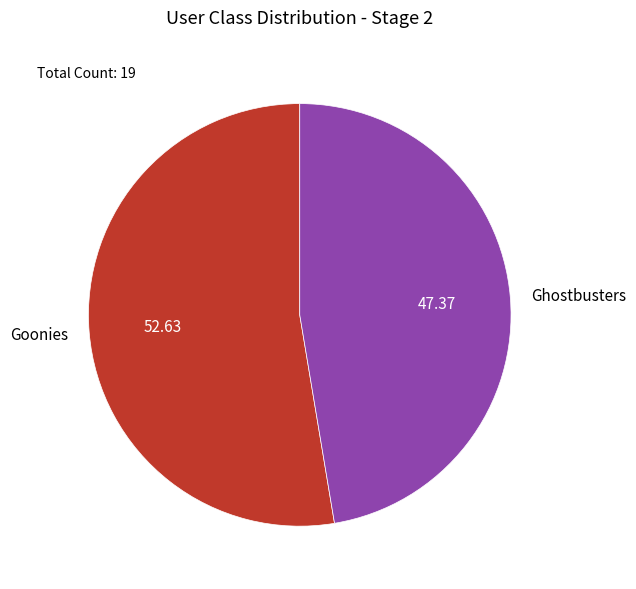

Which slice is the largest?

Goonies